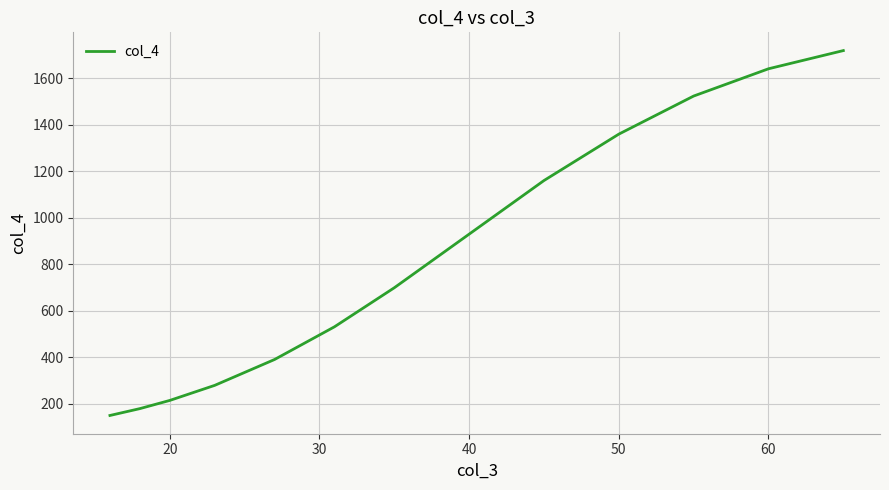

True or false: there are more than 1 points higher than both neighbors.

False